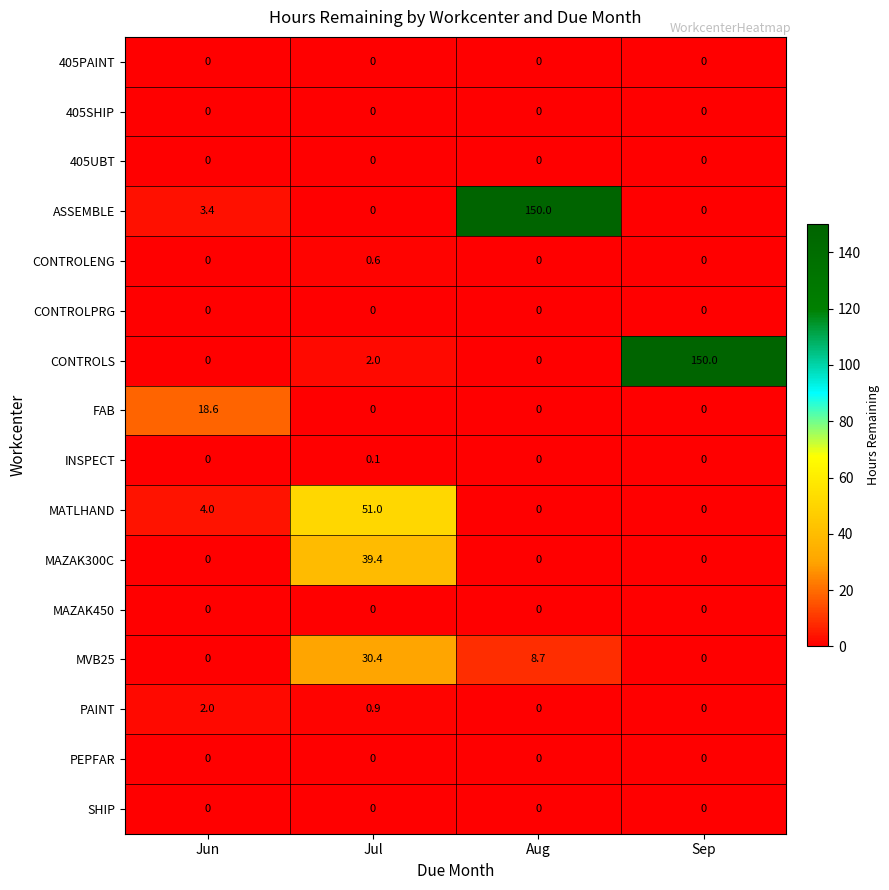

At how many categories does at least one series exceed 104?

2